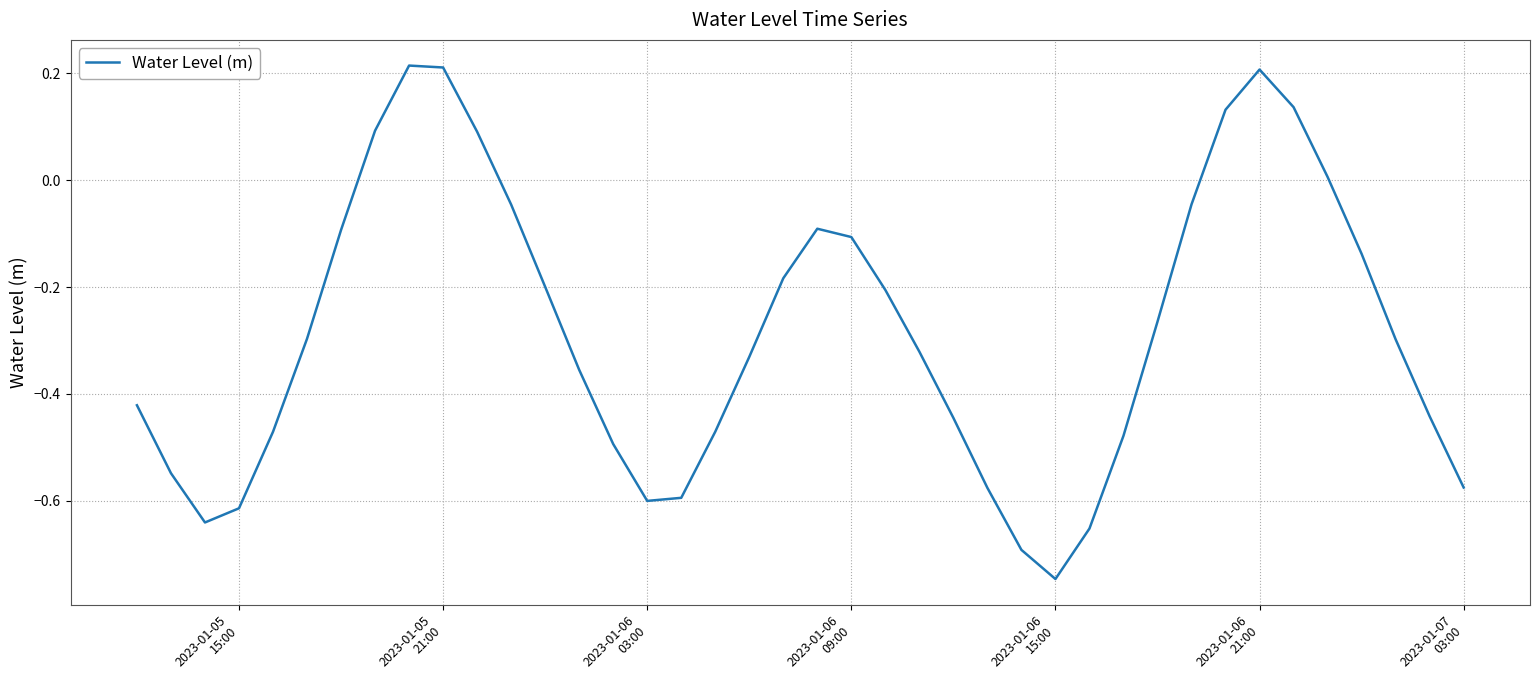

Is this an area chart (filled region under the line)?

No